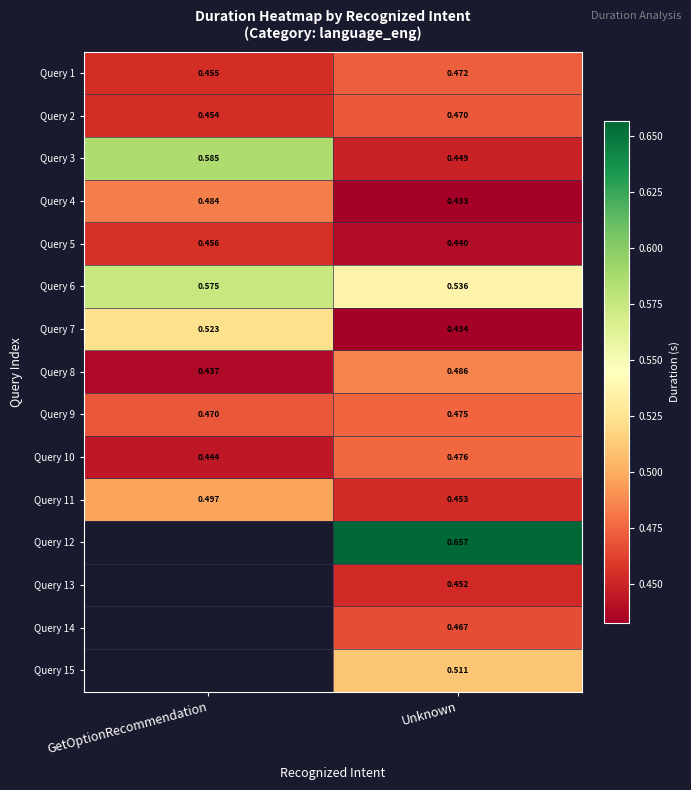

At how many categories does at least one series exceed 0?

2